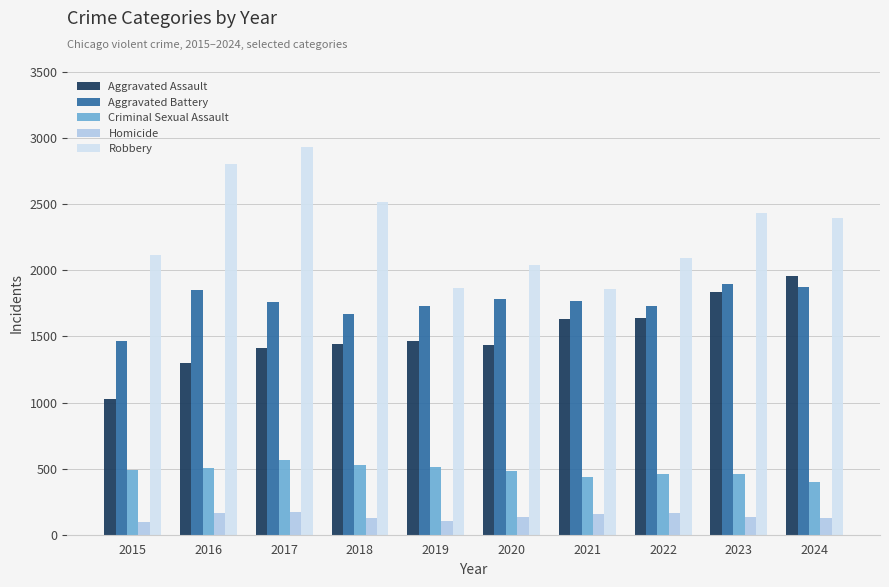

Is it true that Homicide equals 106 at 2019?

True